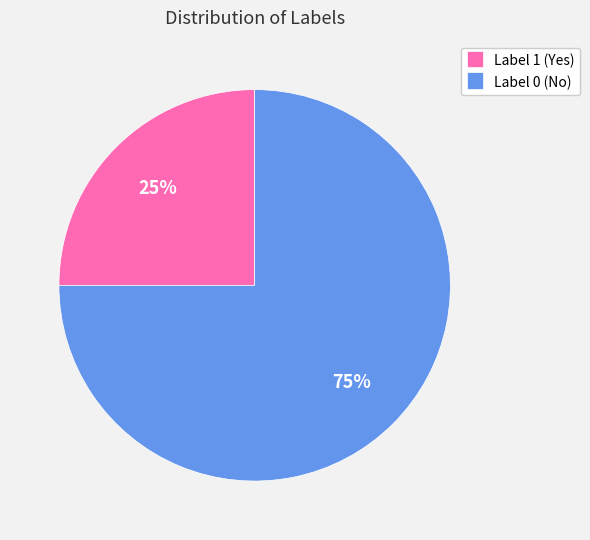

The Label 1 (Yes) slice represents 25% of the pie. True or false?

True